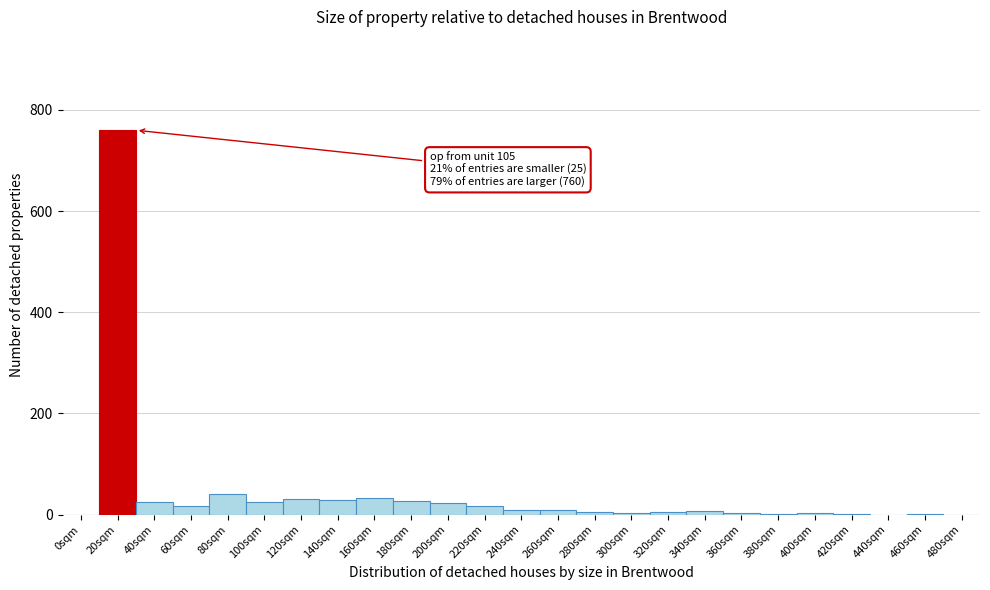

What is the maximum value shown in the chart?

760